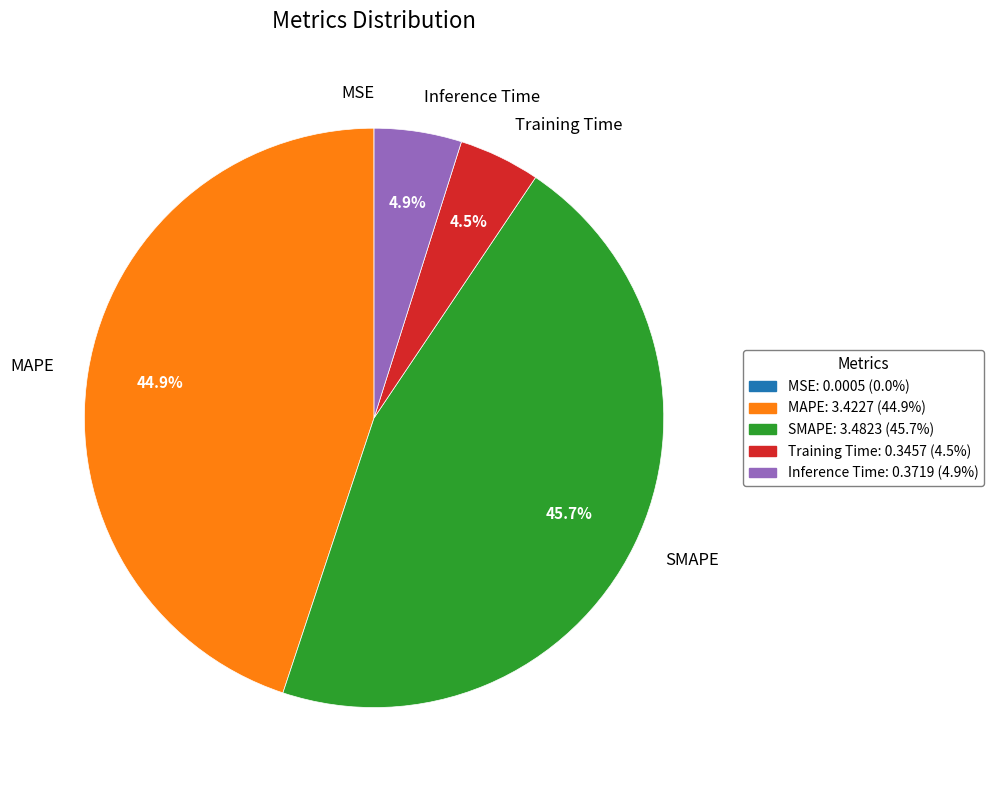

Between Inference Time and MAPE, which is larger?

MAPE